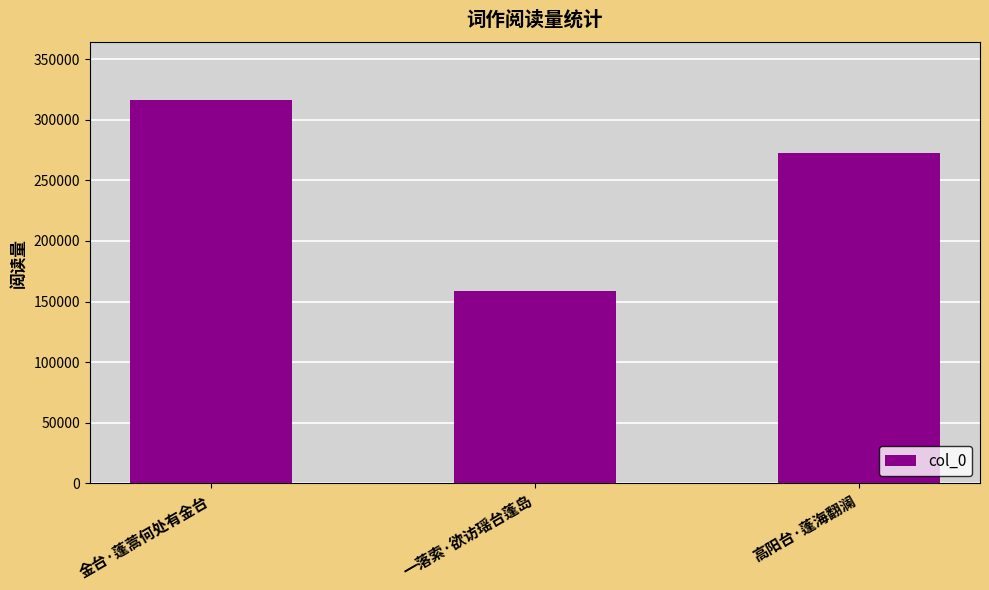

Count the number of categories in the chart.

3